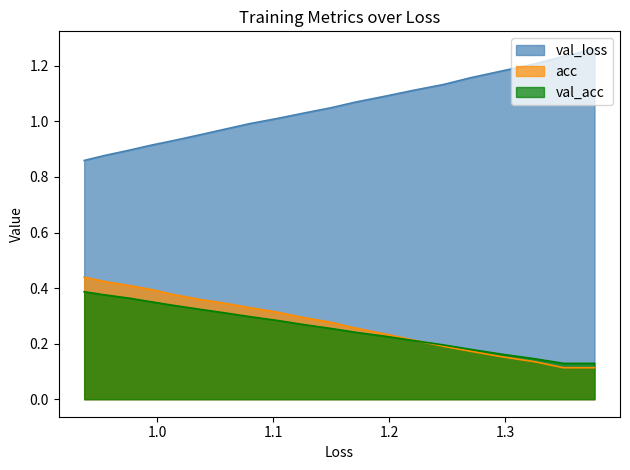

What is the difference between the maximum and minimum values in the val_acc series?

0.3